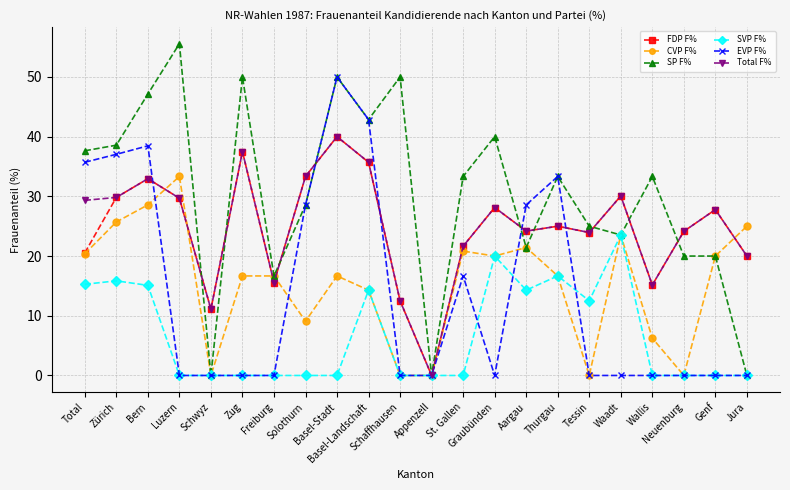

What is the sum of all SP F% values?

666.9